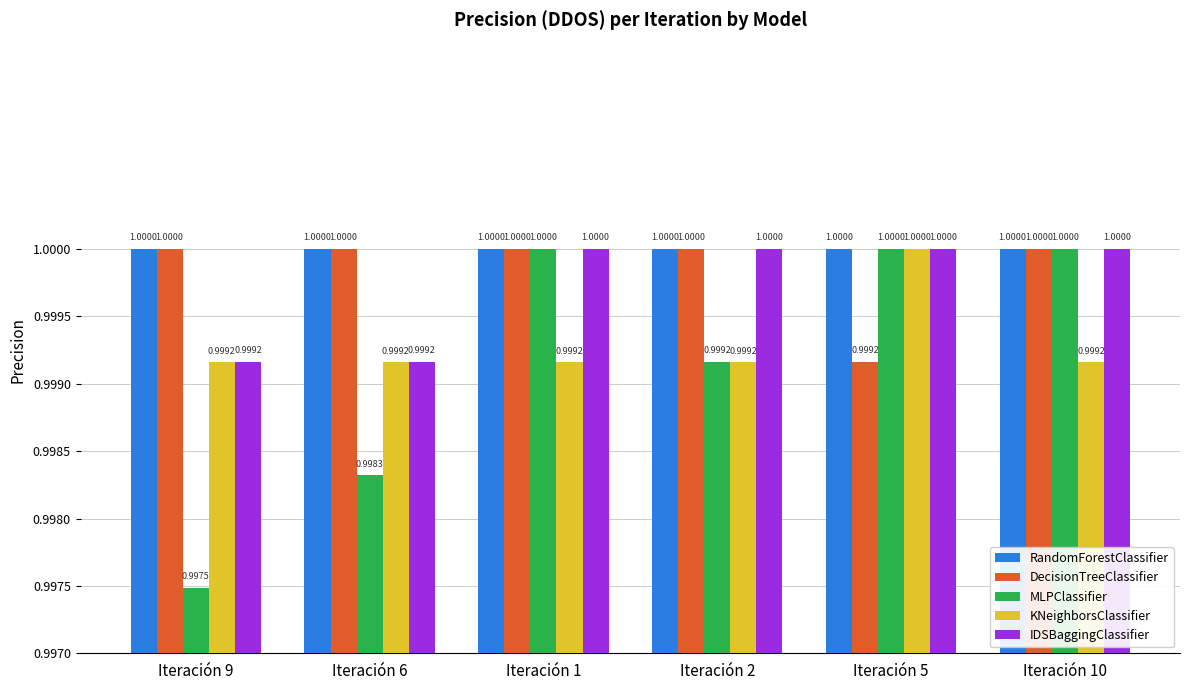

What is the label of the 5th bar from the right?

Iteración 6